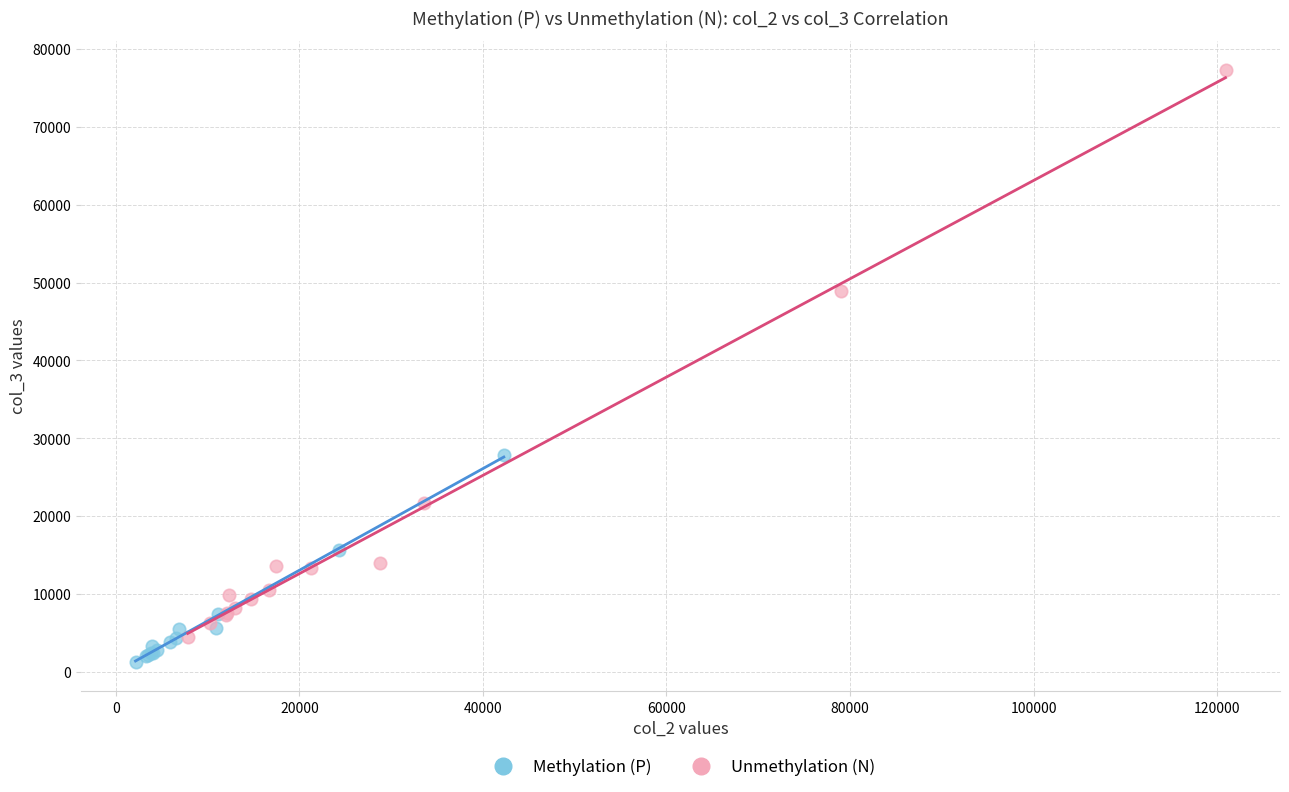

Which series reaches the maximum Y coordinate?

Unmethylation (N)